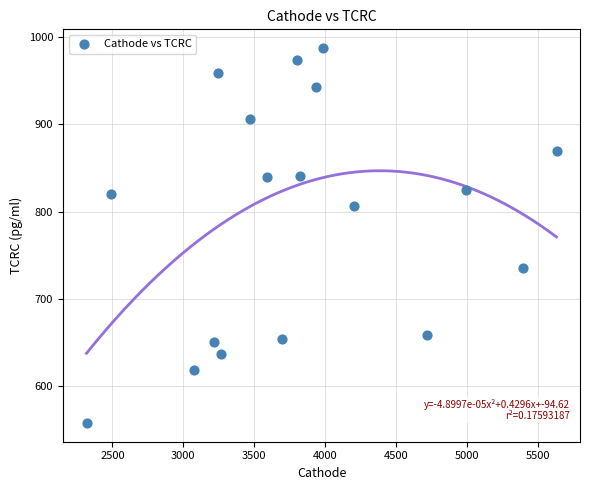

What is the range of Y values (max minus min)?

429.5